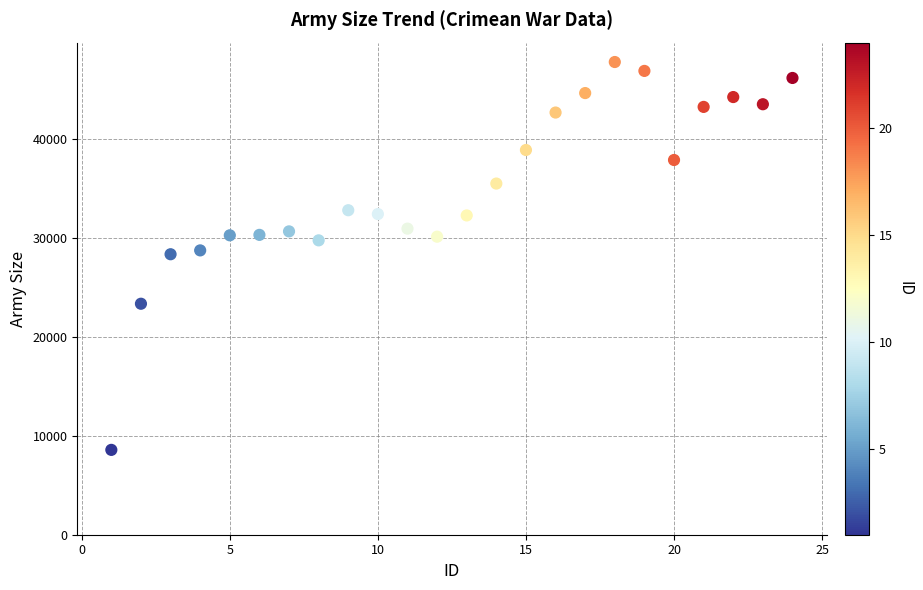

What is the range of Y values (max minus min)?

39180